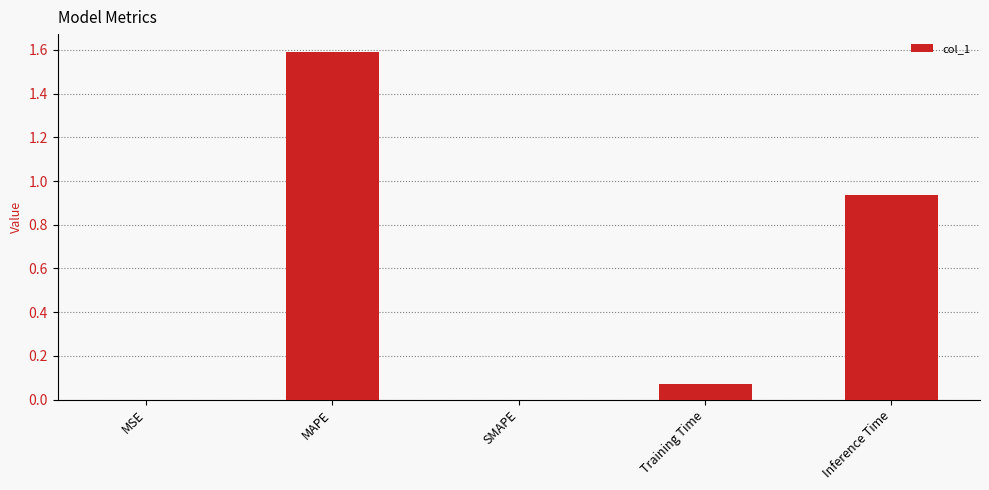

What is the sum of all values?

2.6